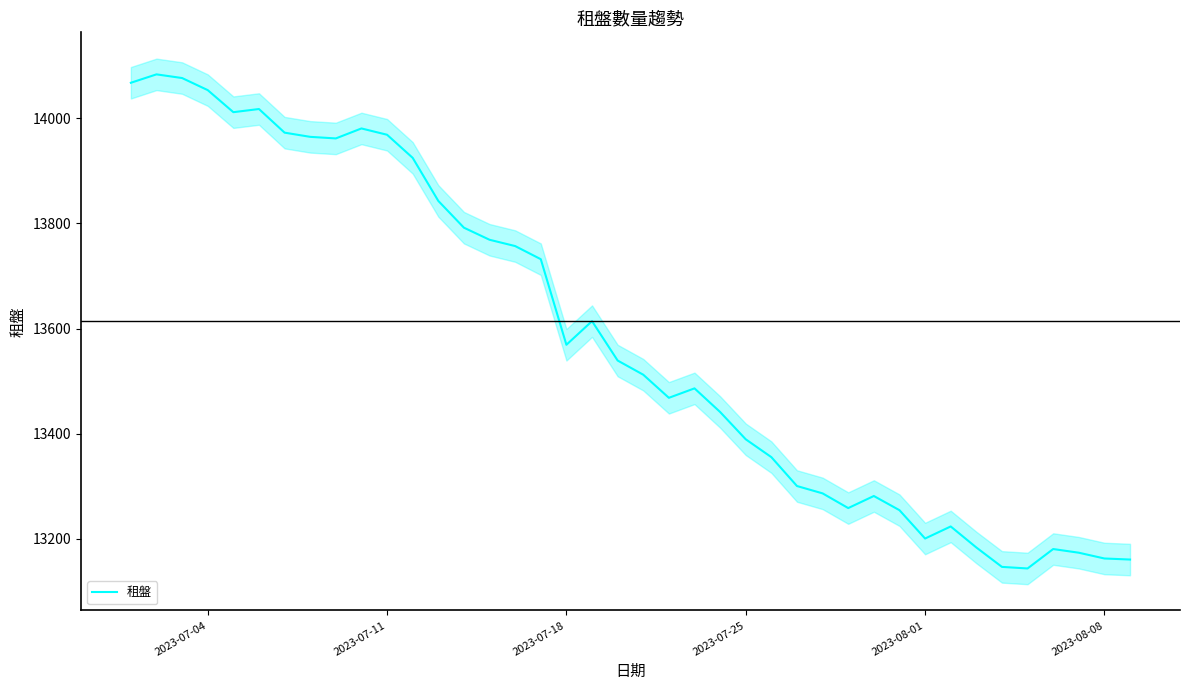

The value of 租盤 at 2023-07-11 is 13969. True or false?

True